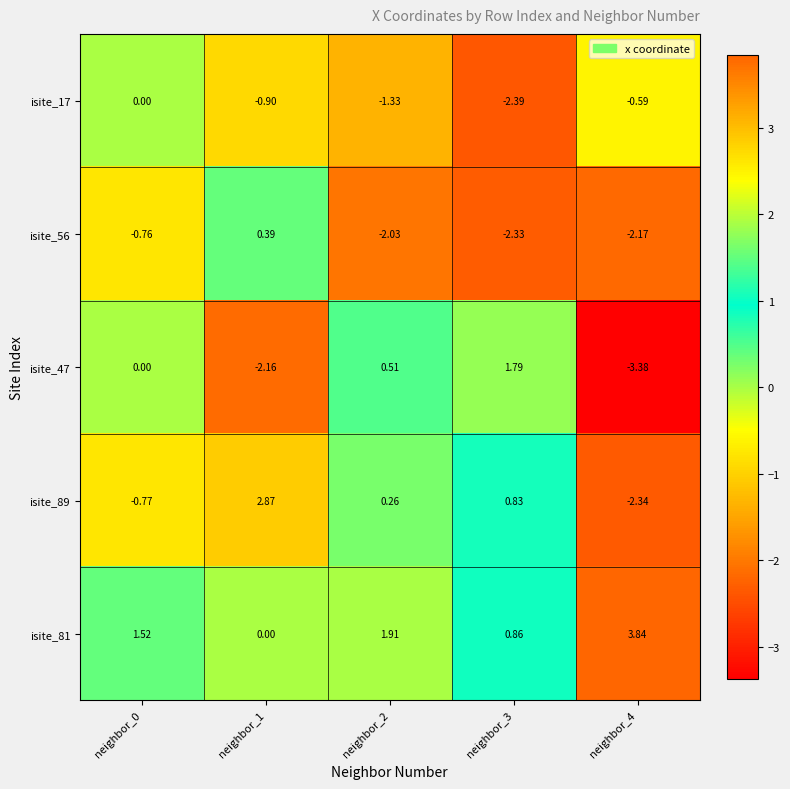

At which category is the sum across all series the highest?

neighbor_1